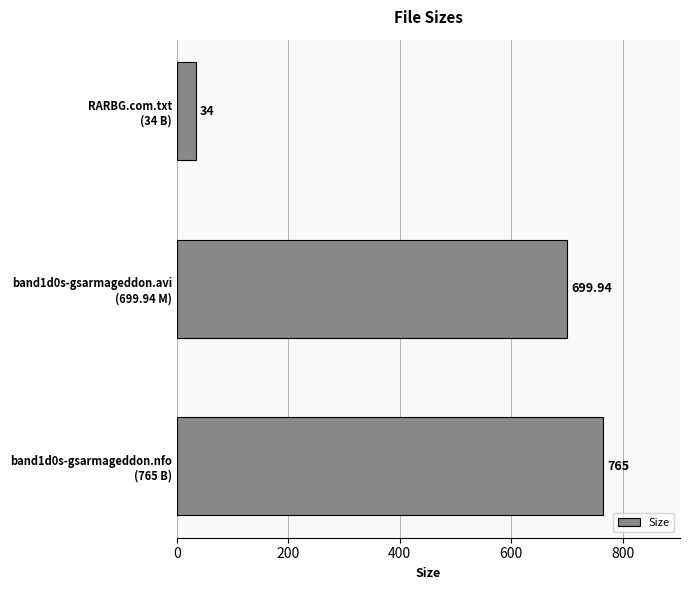

How many distinct data groups are displayed?

1